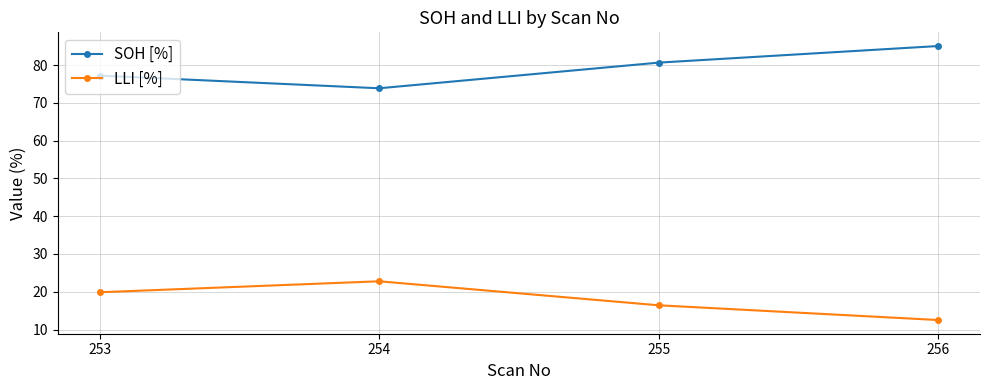

Is it true that LLI [%] equals 22.8 at 254?

True